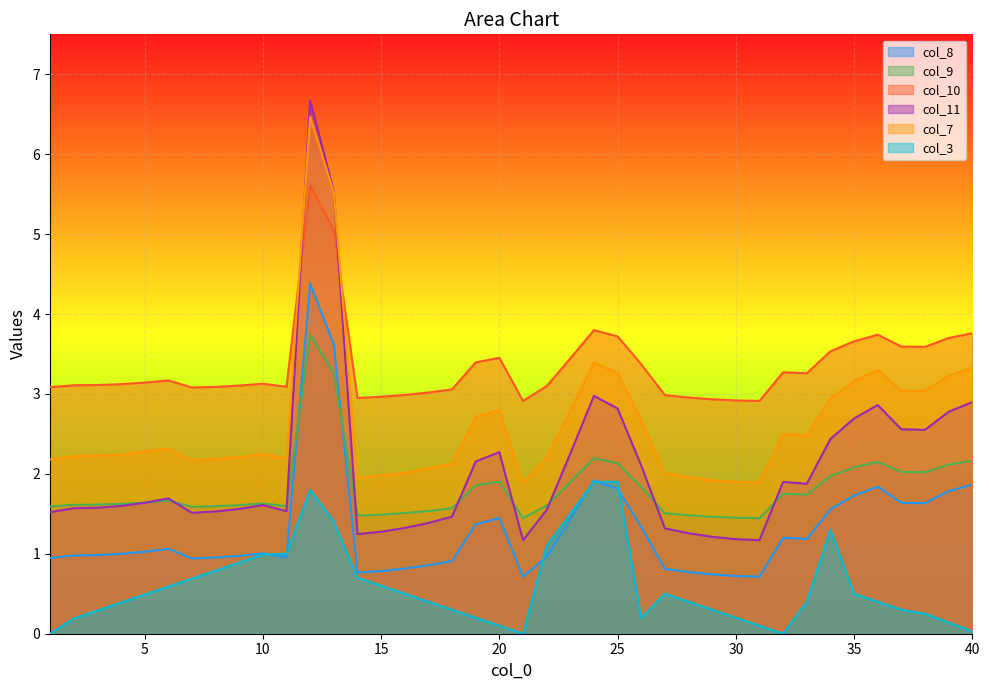

What is the value of the col_7 point at the 1st from the left?

2.2